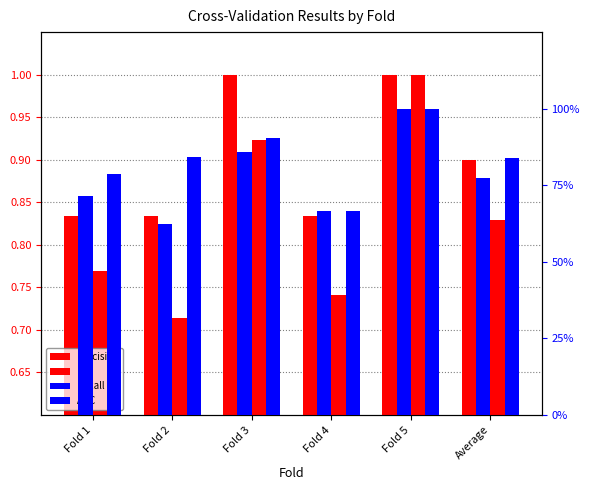

At which label does Recall reach its minimum?

Fold 2